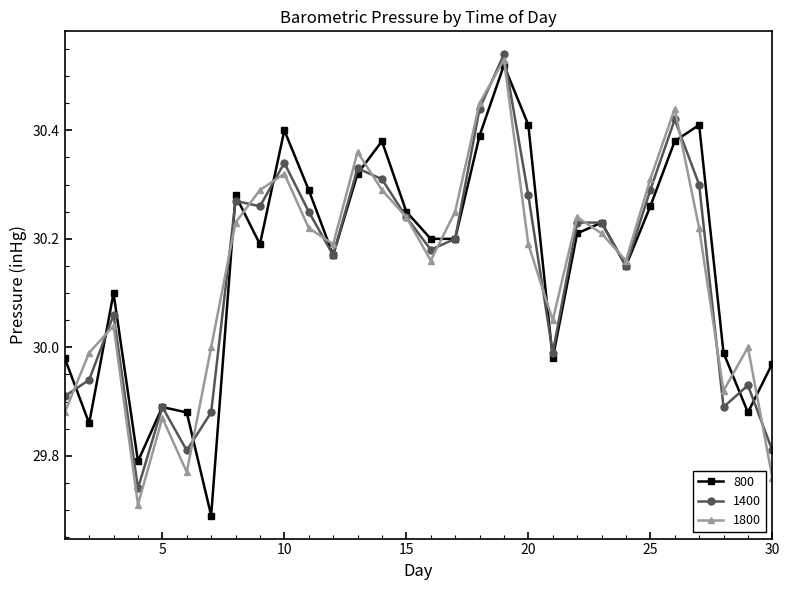

True or false: 1800 has more than 1 points higher than both neighbors.

True